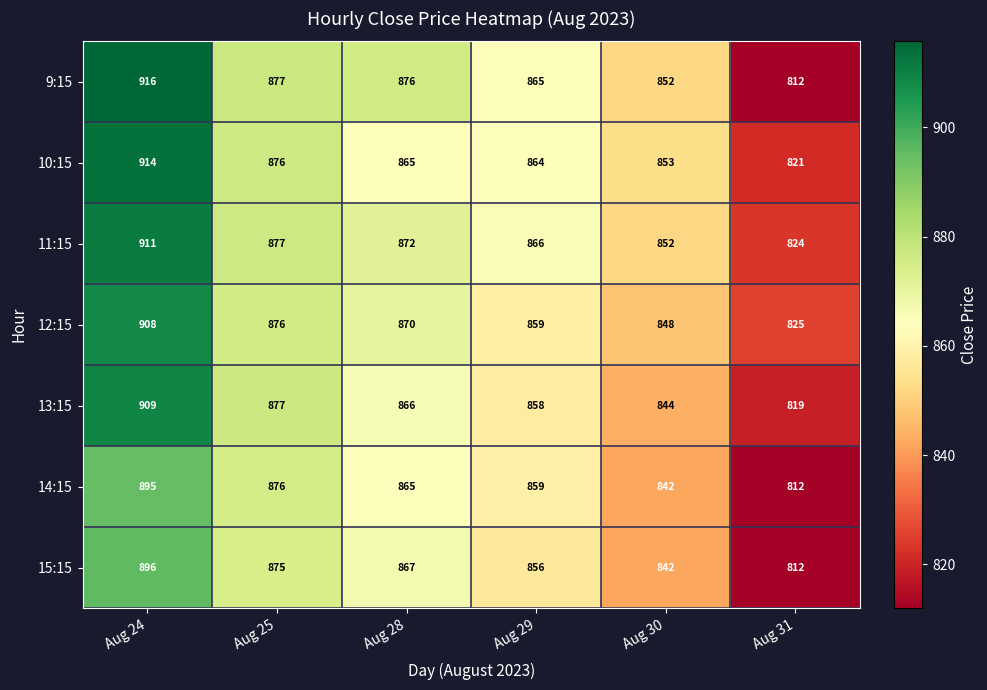

The 9:15 series shows 865 at Aug 29. True or false?

True